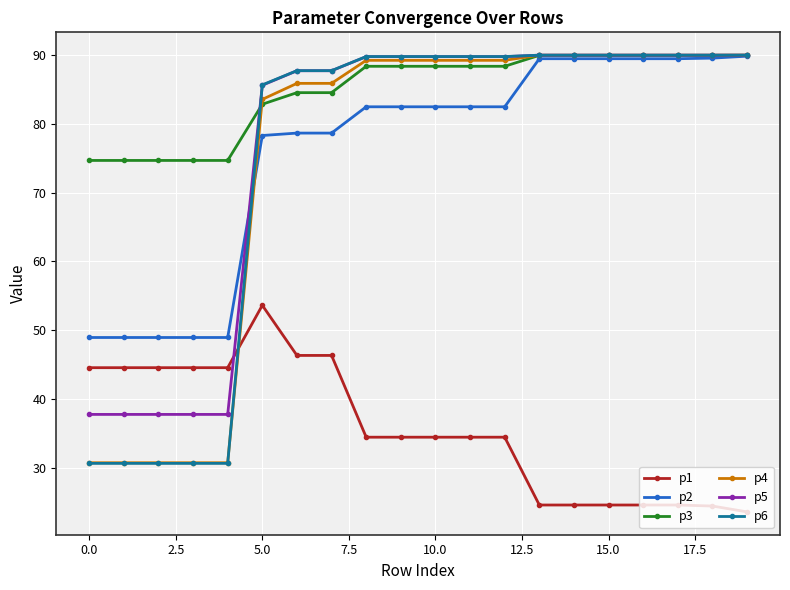

What is the maximum value shown in the chart?

90.0